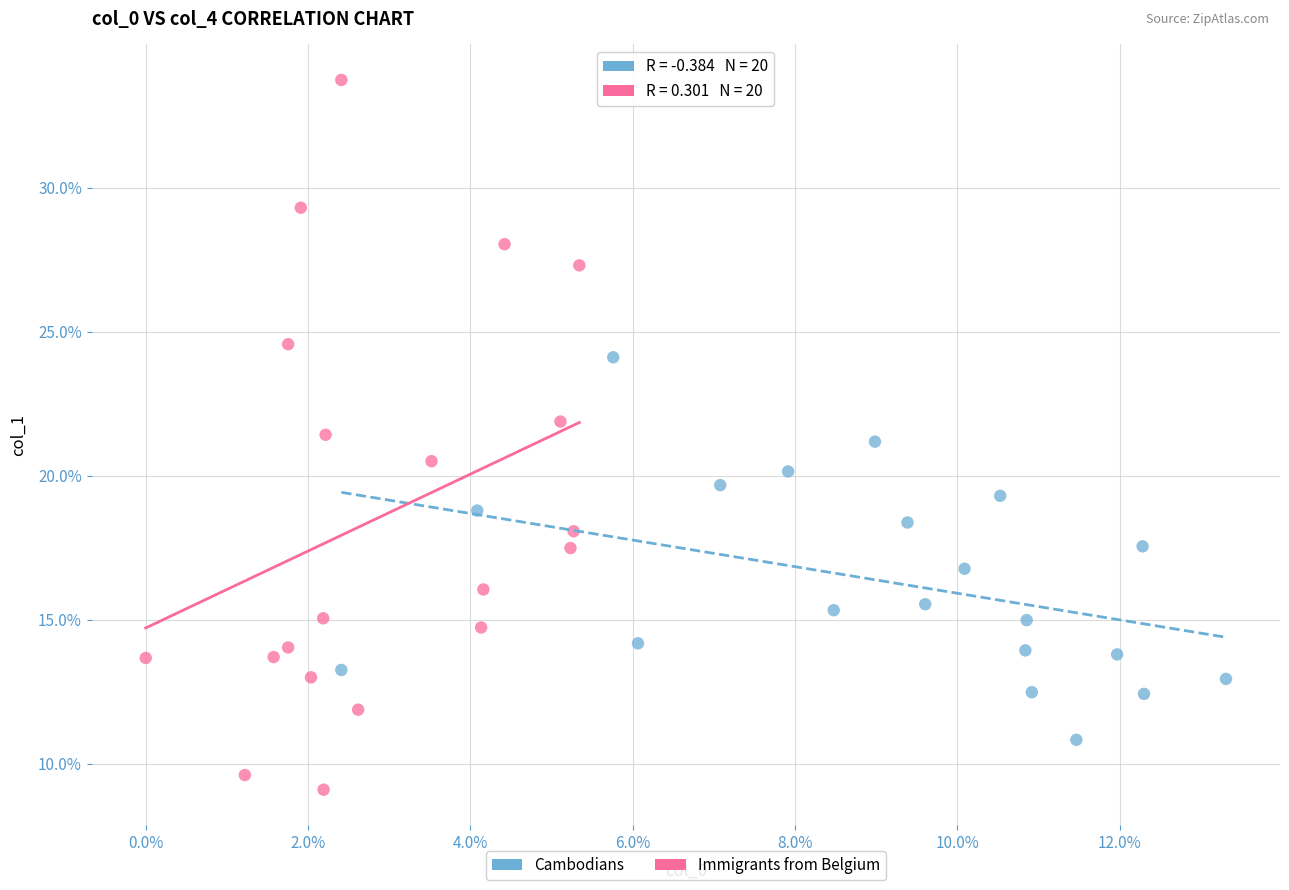

Which series reaches the maximum Y coordinate?

Immigrants from Belgium